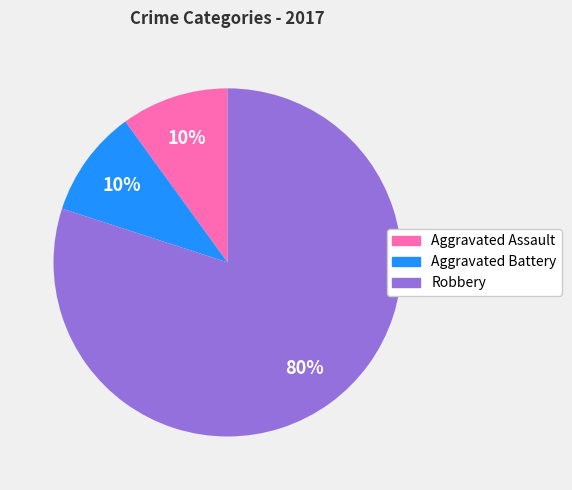

How many segments does this pie chart have?

3